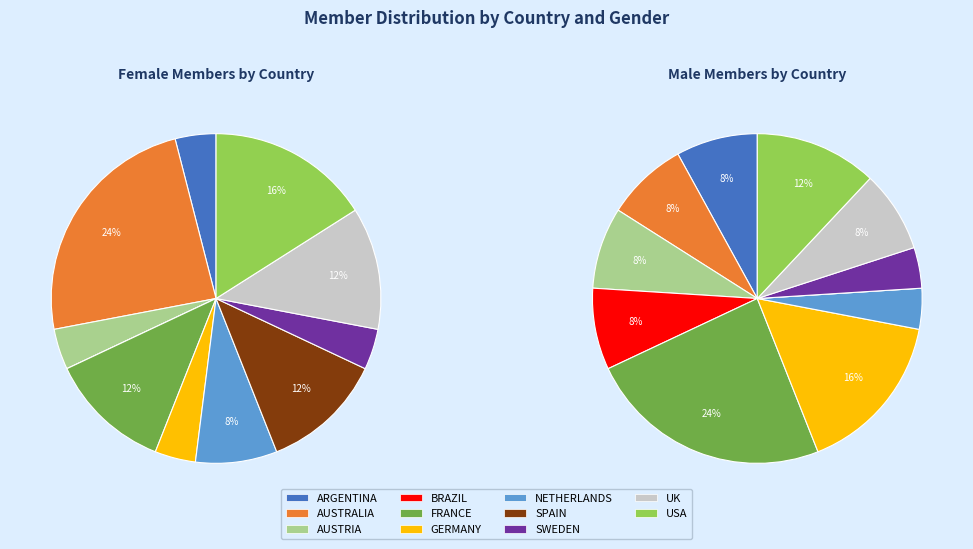

Is AUSTRIA the majority of the pie?

No